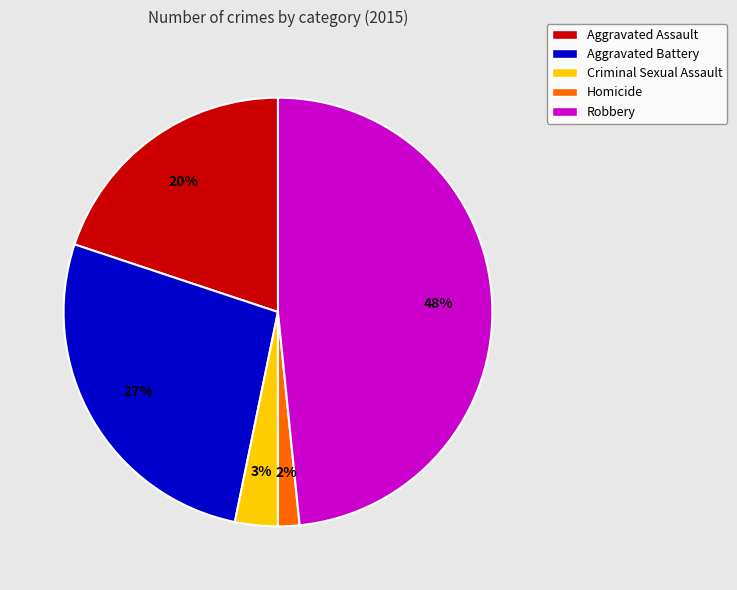

How many segments does this pie chart have?

5